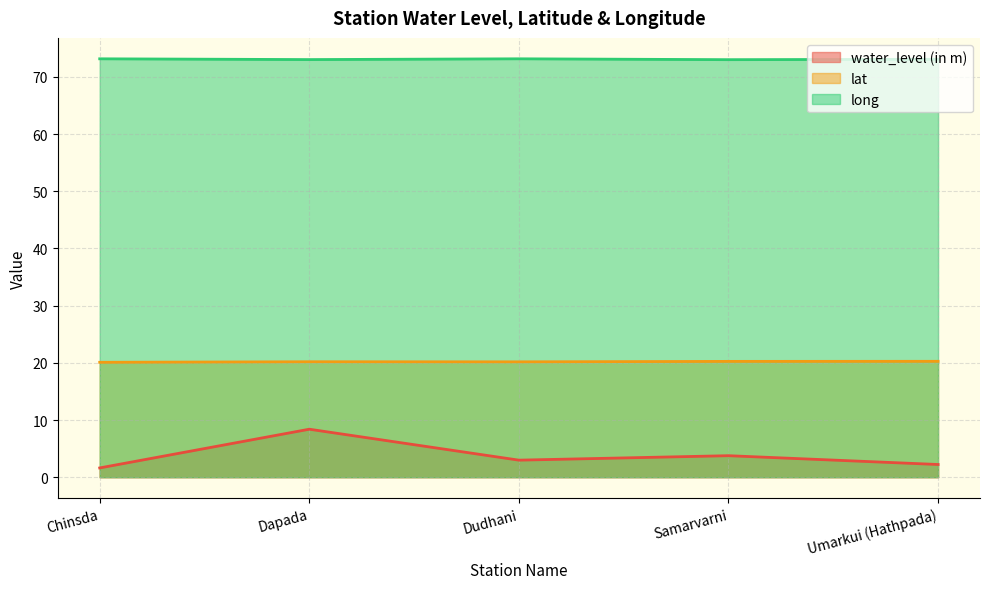

How many lines are shown in the chart?

3